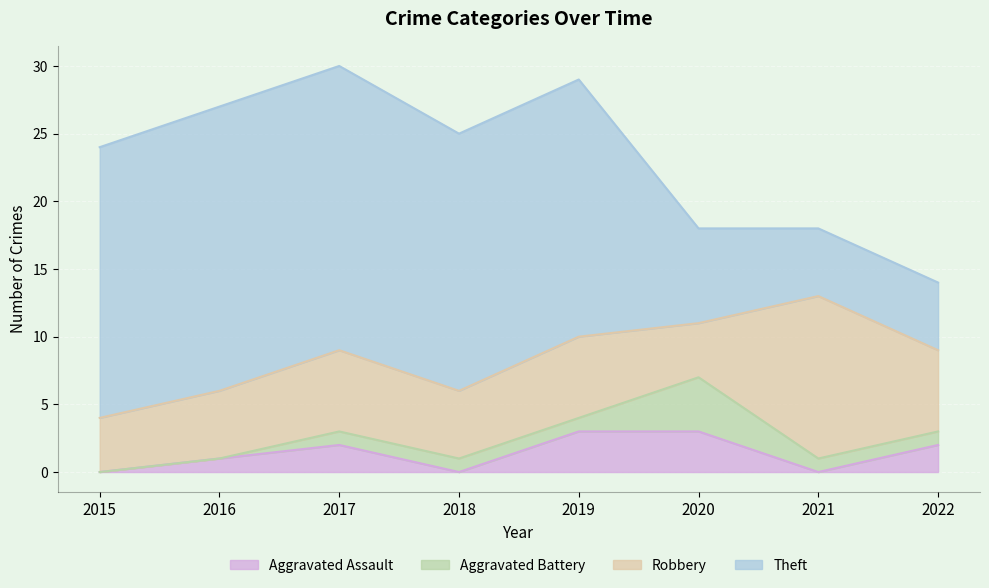

Is the value of Robbery at 2017 greater than the value of Aggravated Battery at 2022?

Yes